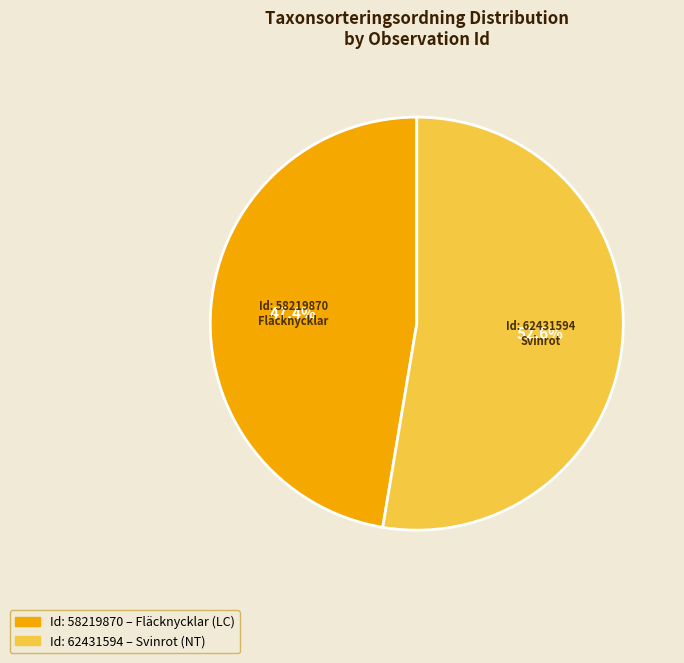

Which category accounts for the majority?

Svinrot